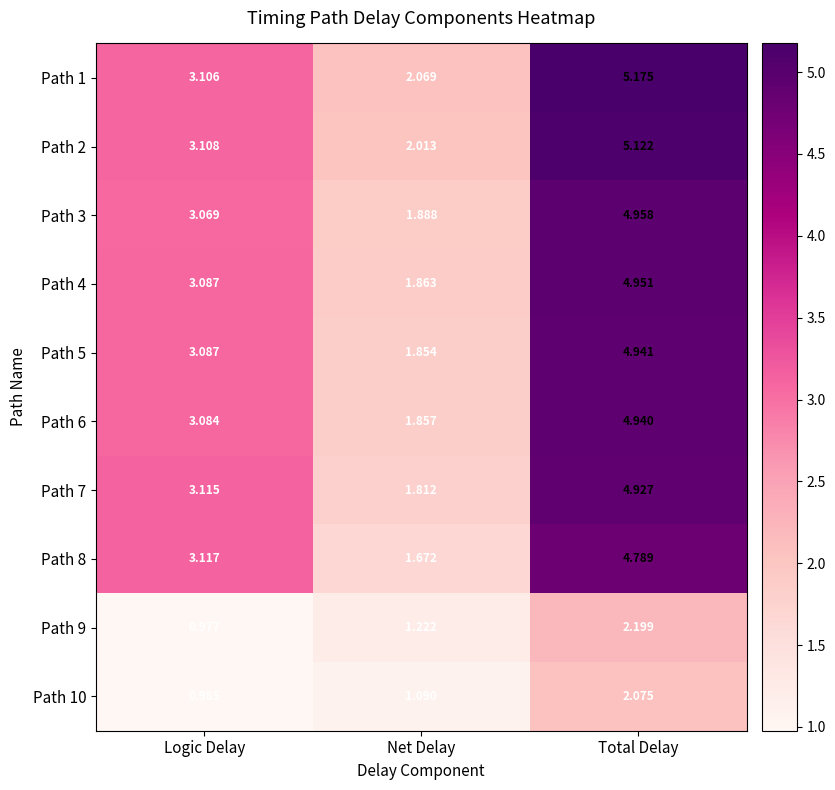

Which category has the highest value across all series?

Total Delay